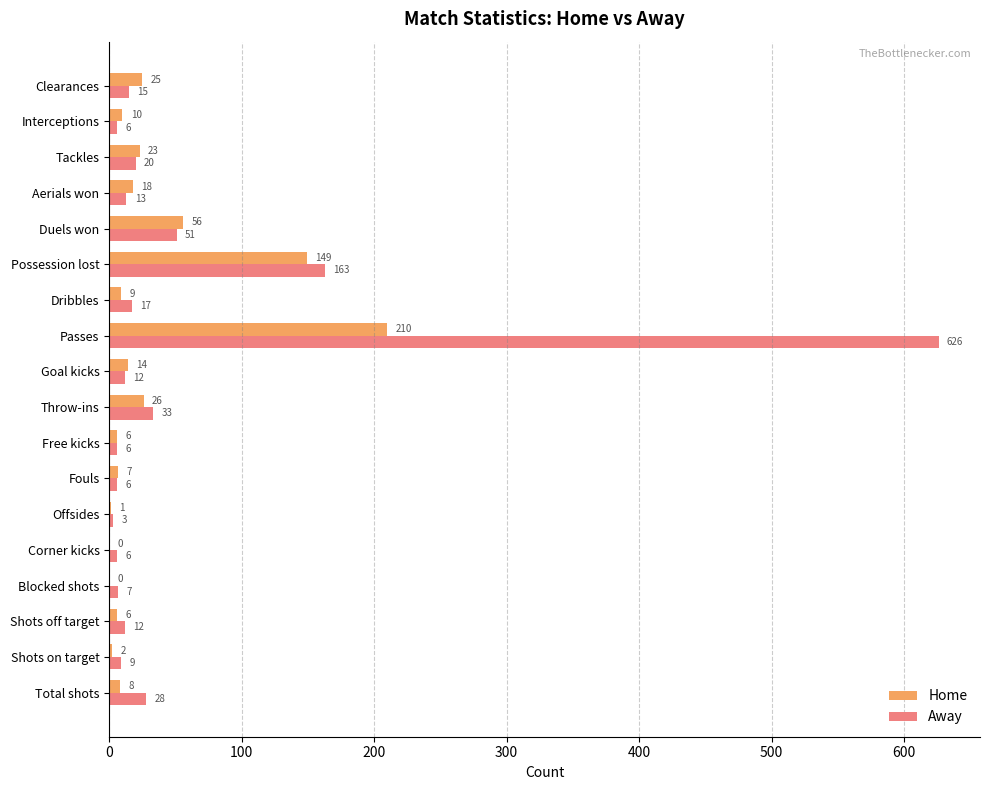

Is the value of Home at Interceptions greater than the value of Away at Shots off target?

No